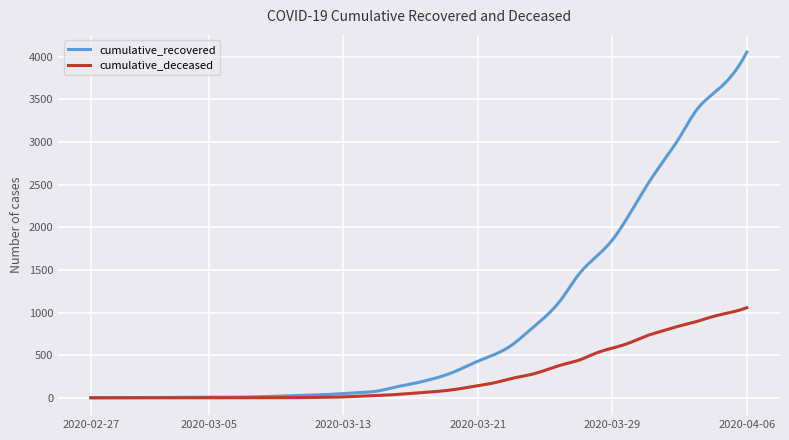

What is the greatest value displayed?

4054.0